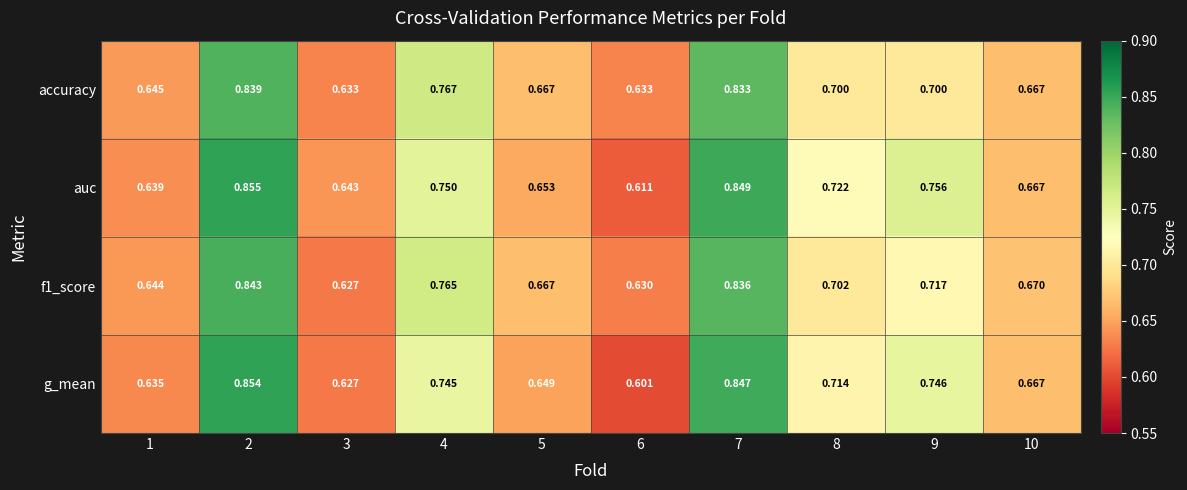

Which label corresponds to the largest value in the chart?

2